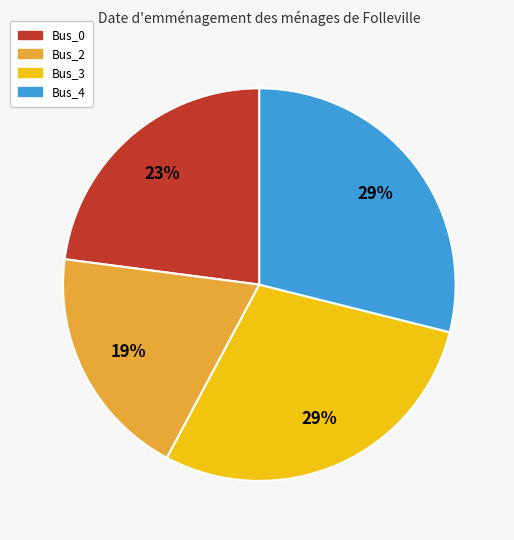

Which category has the smallest portion of the pie?

Bus_2